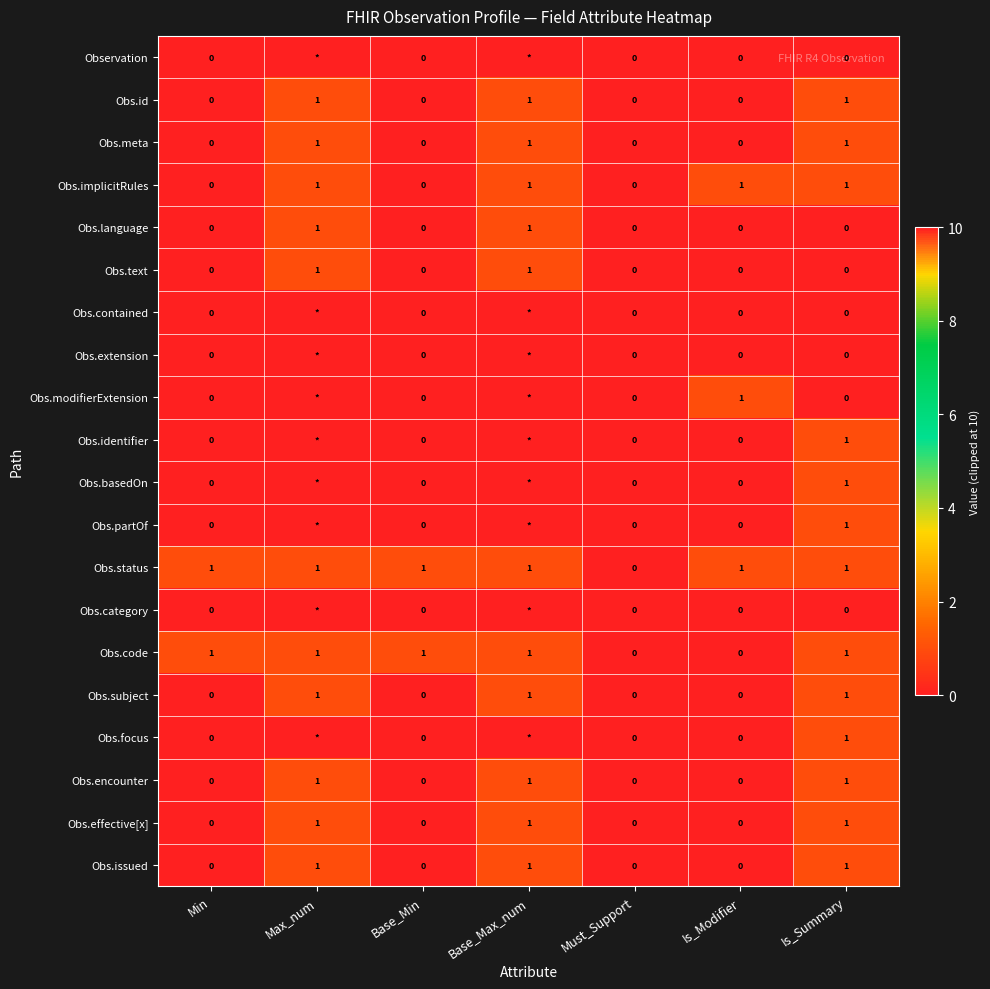

Is it true that Obs.effective[x] equals 1 at Max_num?

True